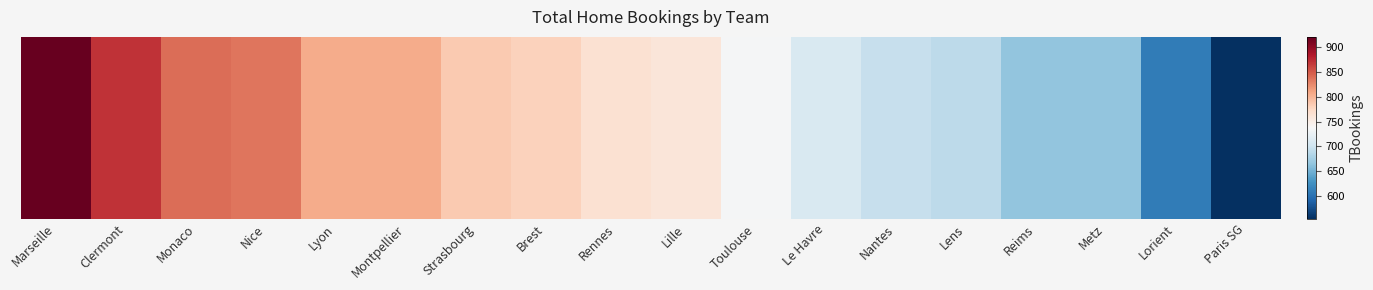

List the labels in order of value, smallest first.

Paris SG, Lorient, Reims, Metz, Lens, Nantes, Le Havre, Toulouse, Lille, Rennes, Brest, Strasbourg, Lyon, Montpellier, Nice, Monaco, Clermont, Marseille